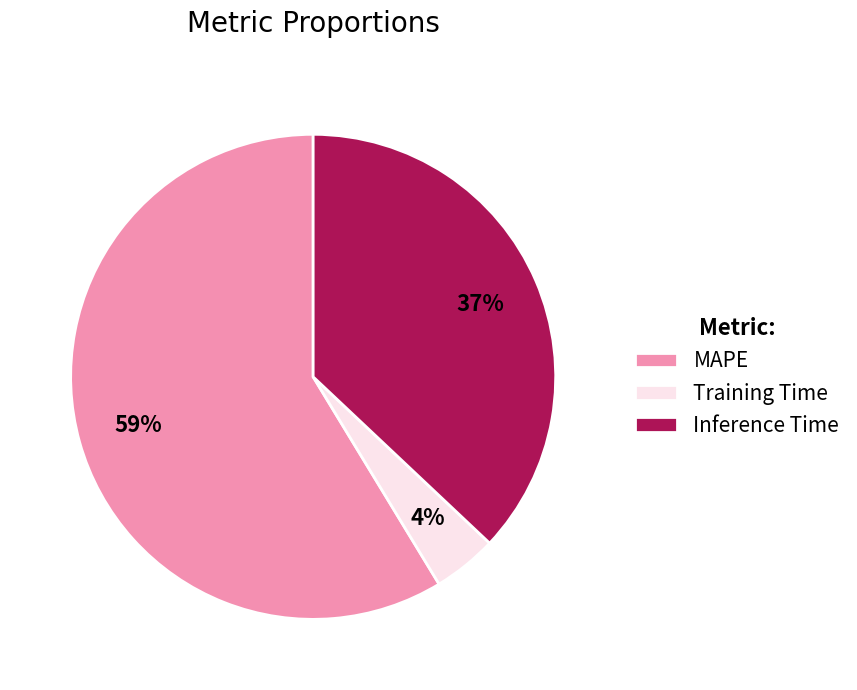

Between Inference Time and MAPE, which is larger?

MAPE